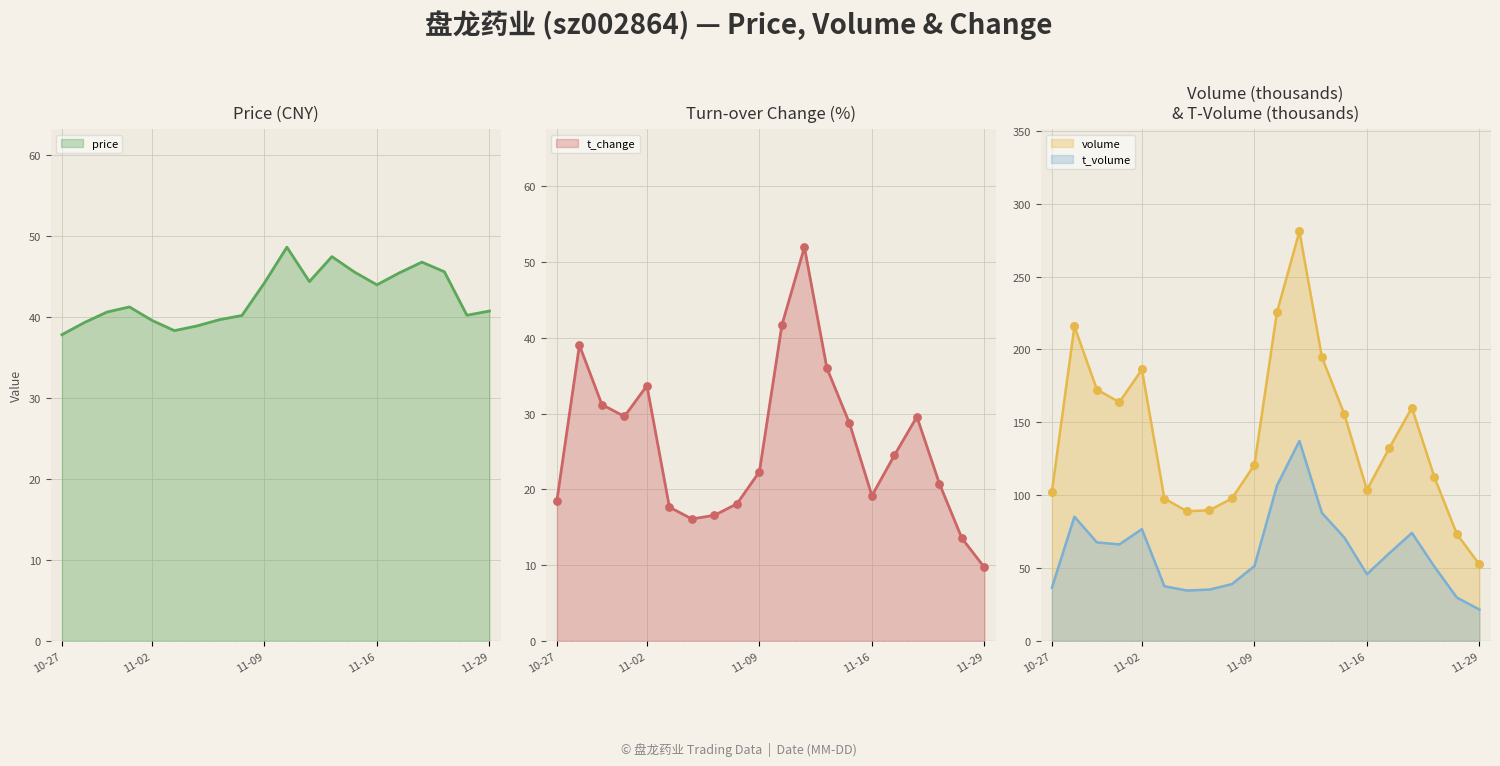

What are all the series names shown in the legend?

price, volume, t_volume, t_change